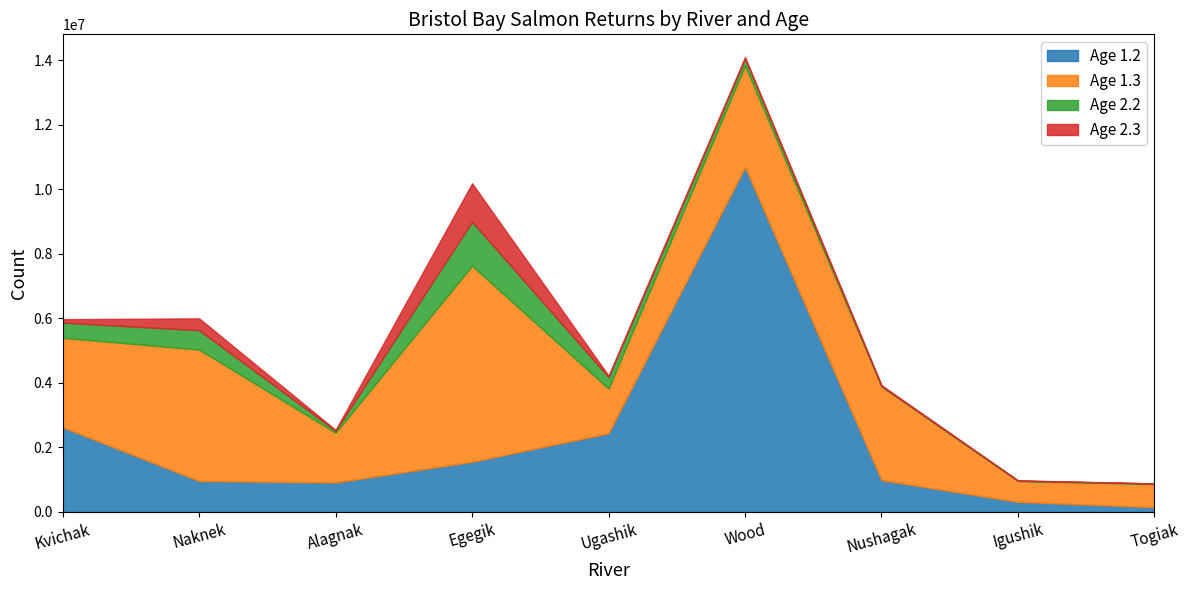

How many lines are shown in the chart?

4